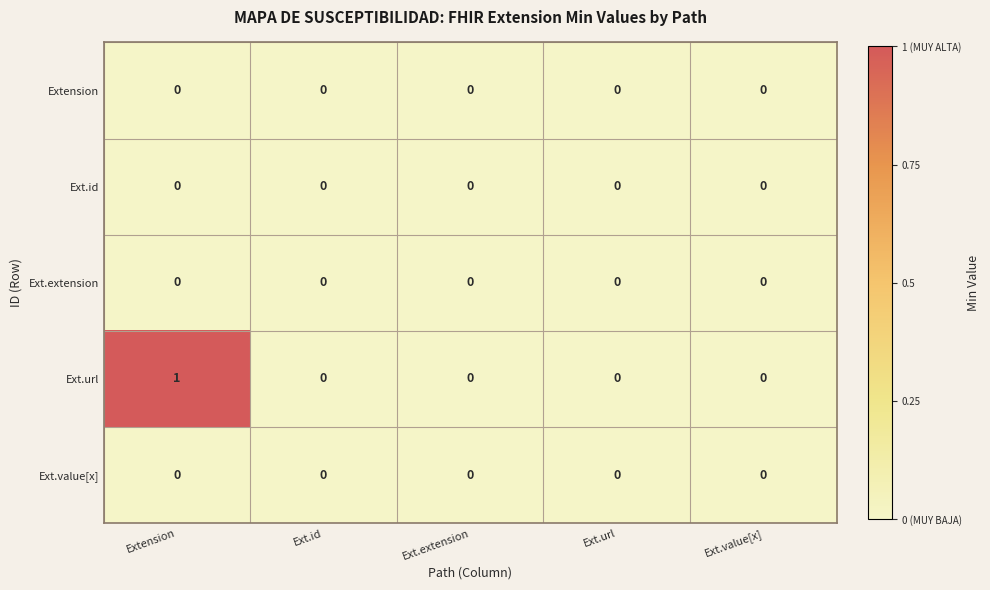

At which category is the sum across all series the highest?

Extension